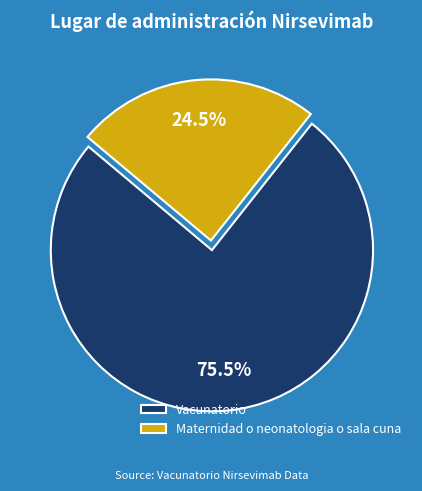

Which has a higher value, Maternidad o neonatologia o sala cuna or Vacunatorio?

Vacunatorio